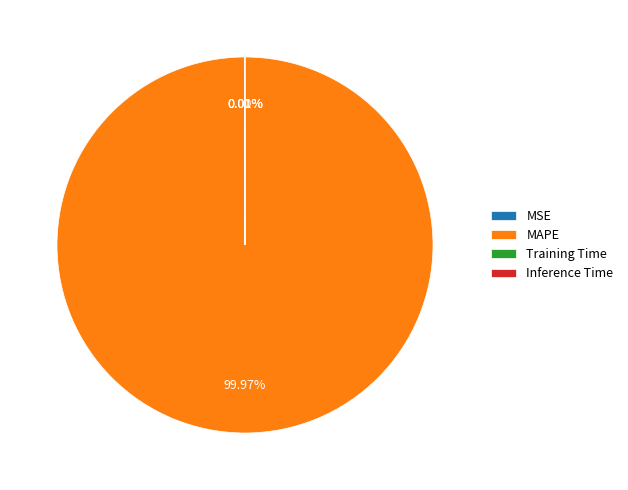

Is there a majority slice in this chart?

Yes